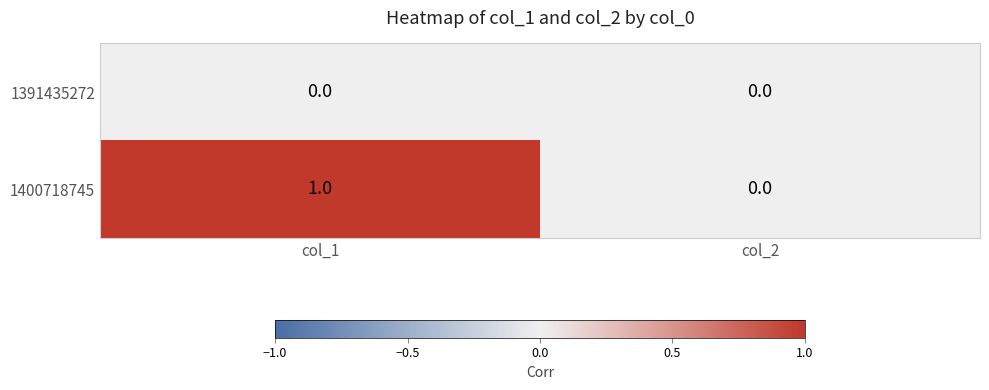

Which series has the largest total across all categories?

1400718745